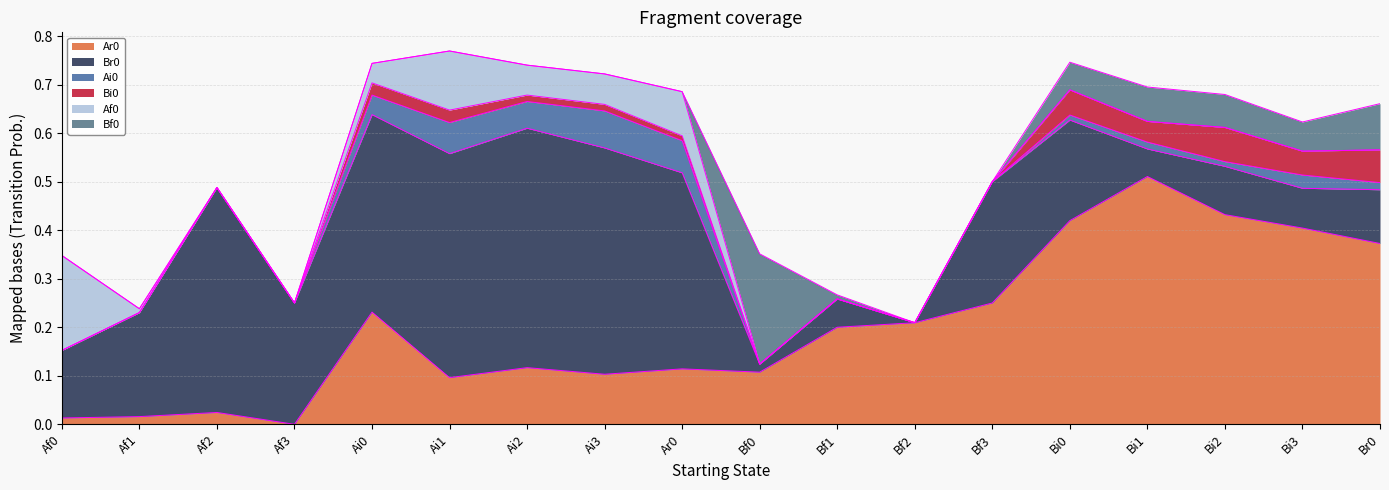

Where is the first local maximum for Bf0?

Bf0